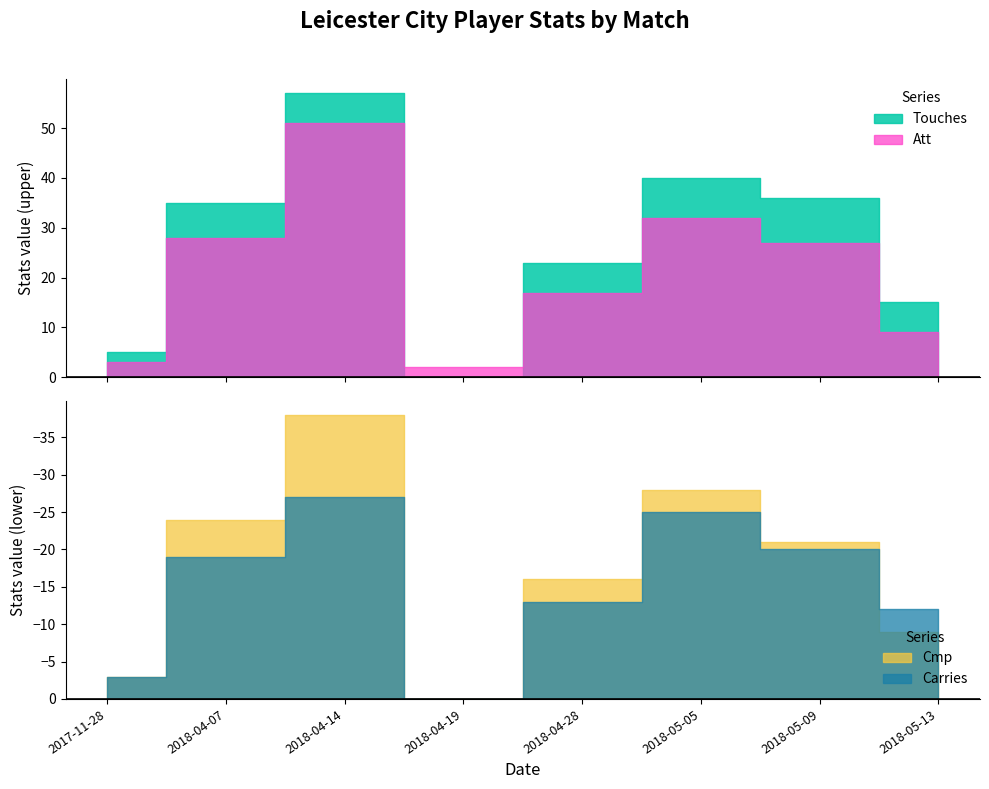

How many interior local peaks does the Cmp series have?

2